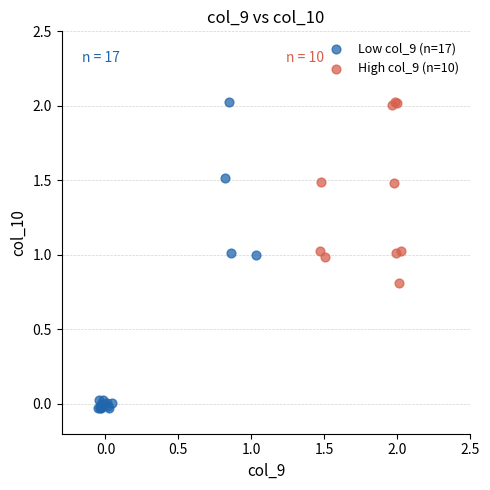

Which series reaches the minimum Y coordinate?

Low col_9 (n=17)